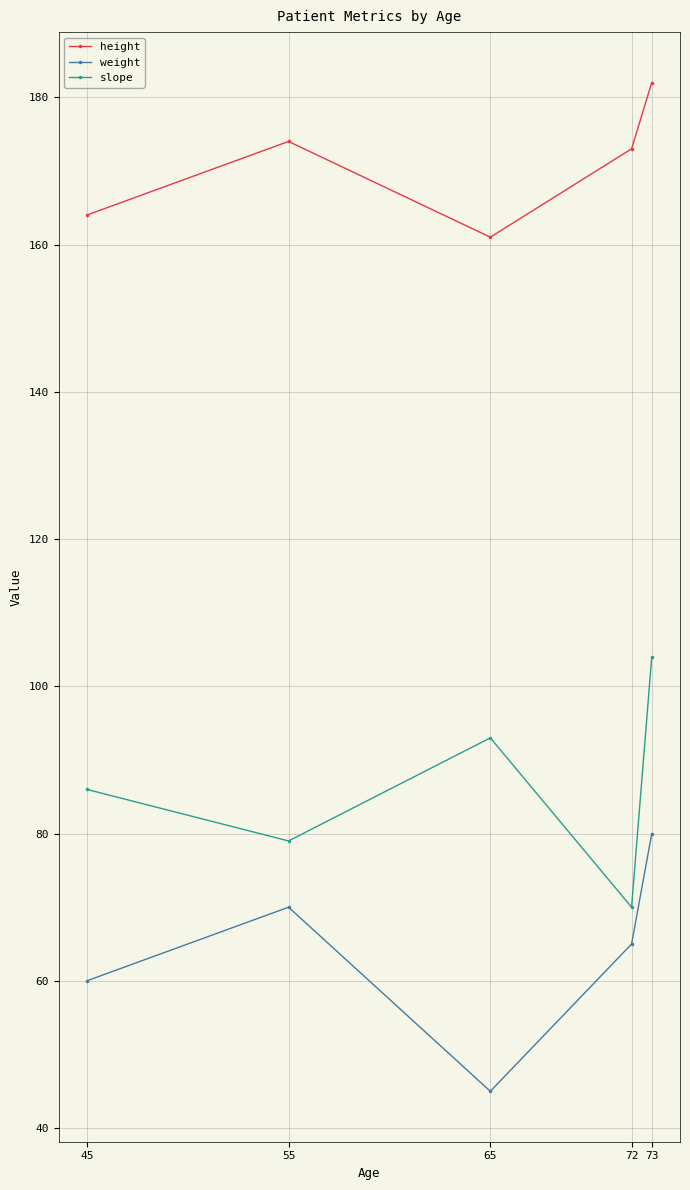

Which category has the lowest value in the weight series?

65